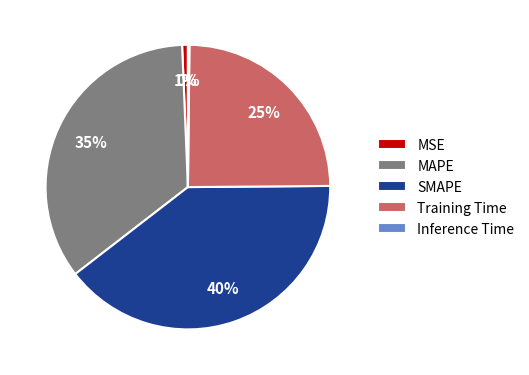

Which has a higher value, MAPE or Training Time?

MAPE